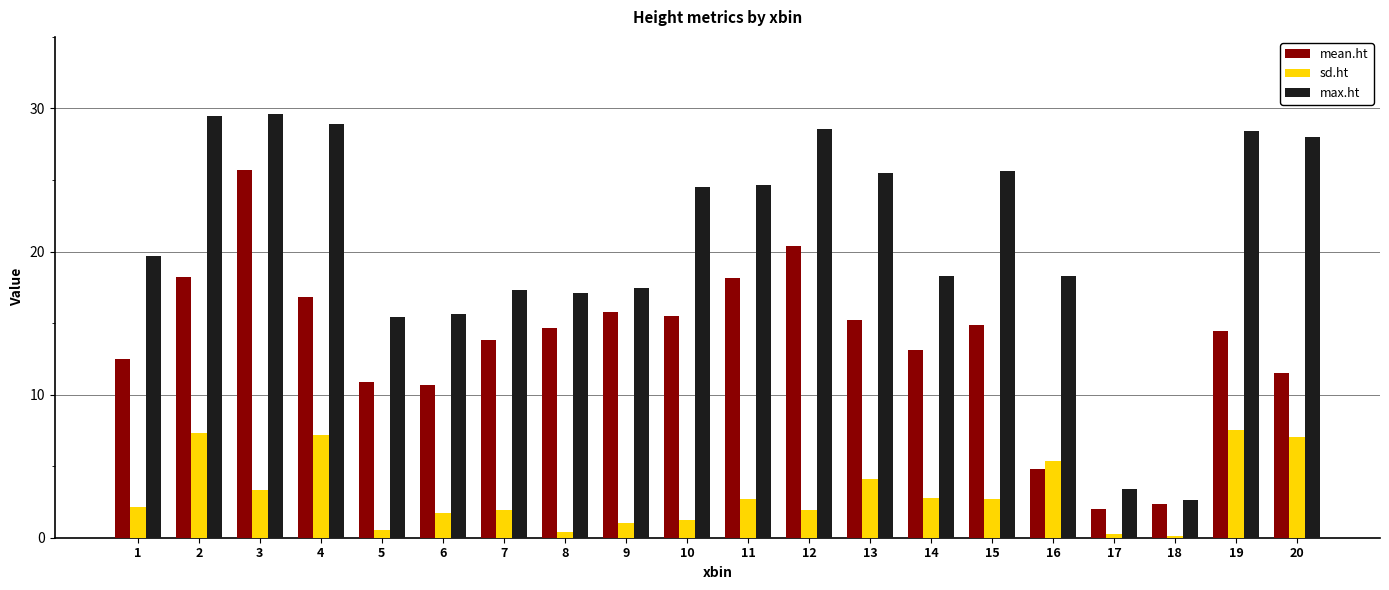

What is the highest value of the mean.ht series?

25.7